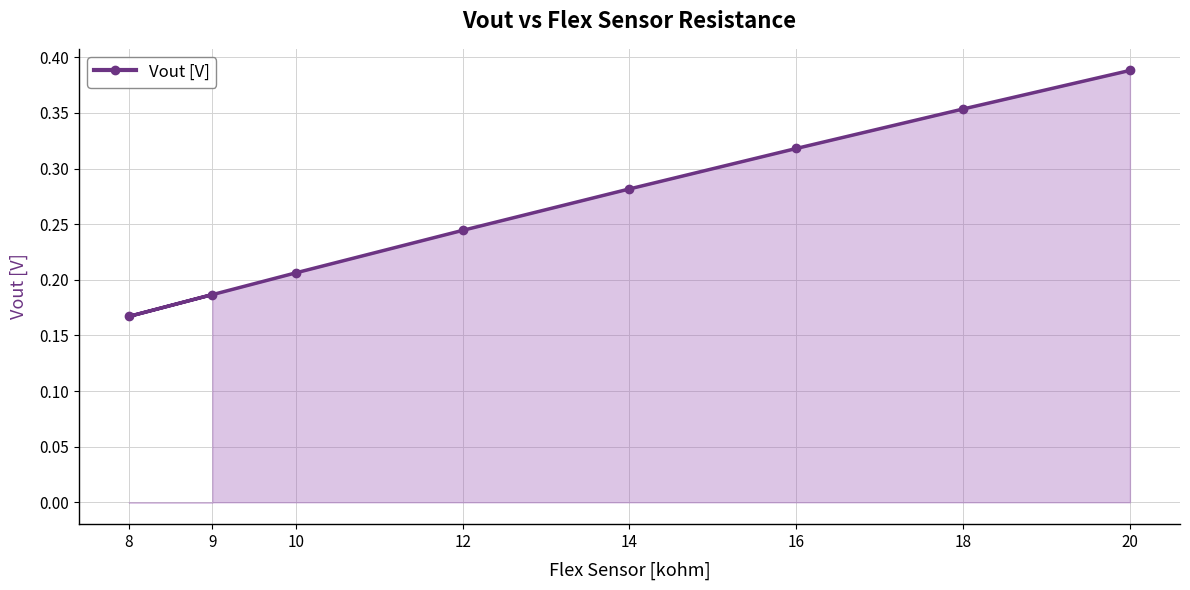

What is the value of the 4th point from the left?

0.2